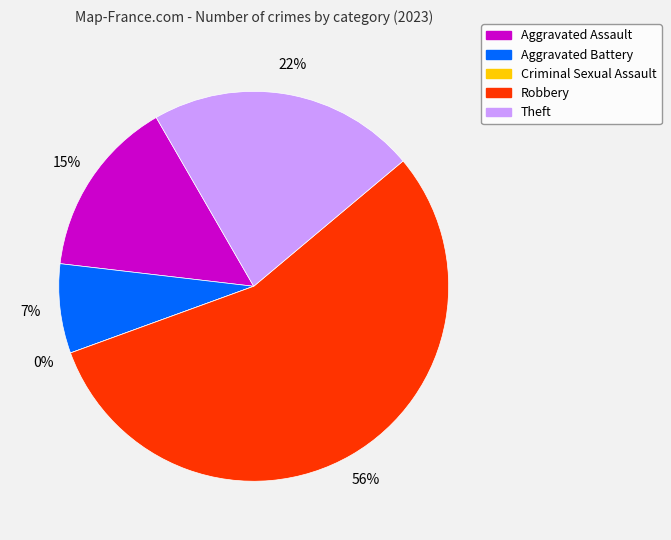

What percentage is the Theft slice, to the nearest percent?

22%